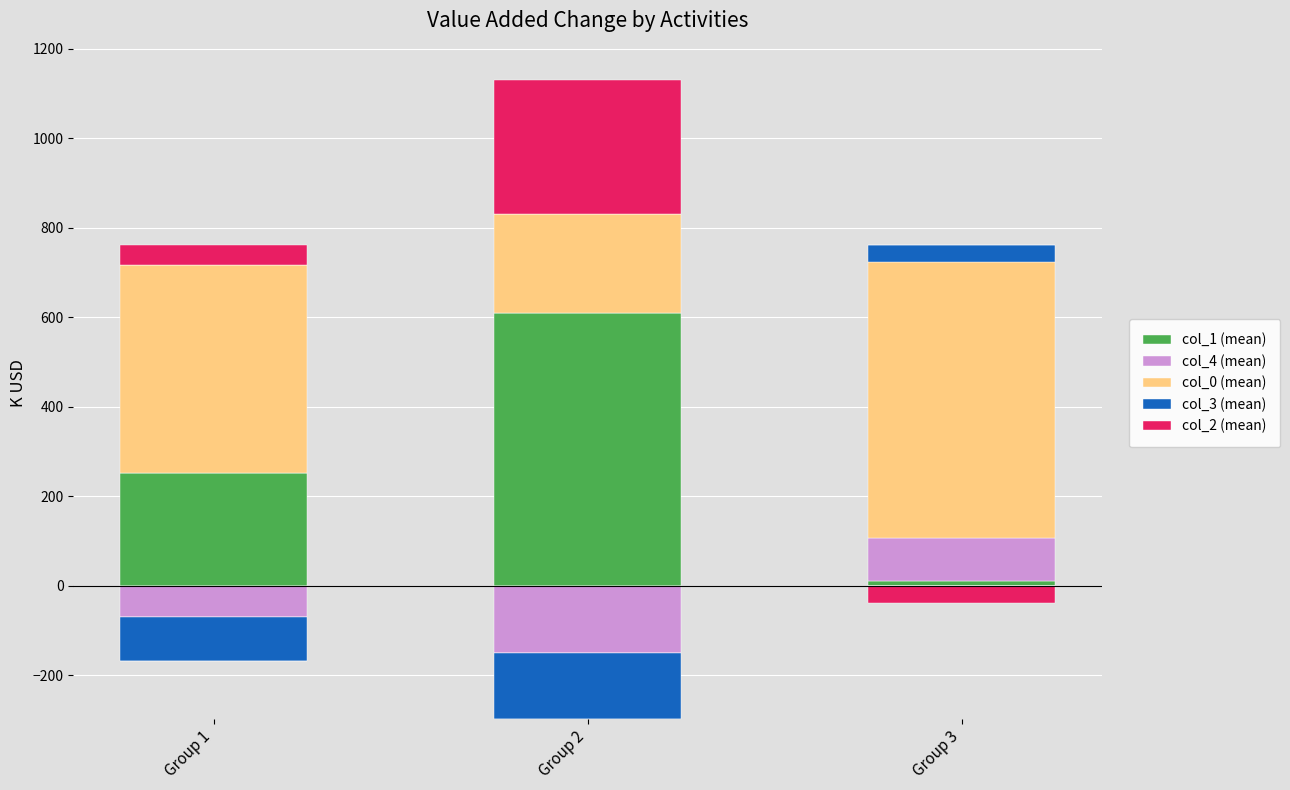

How many categories are shown in the chart?

3